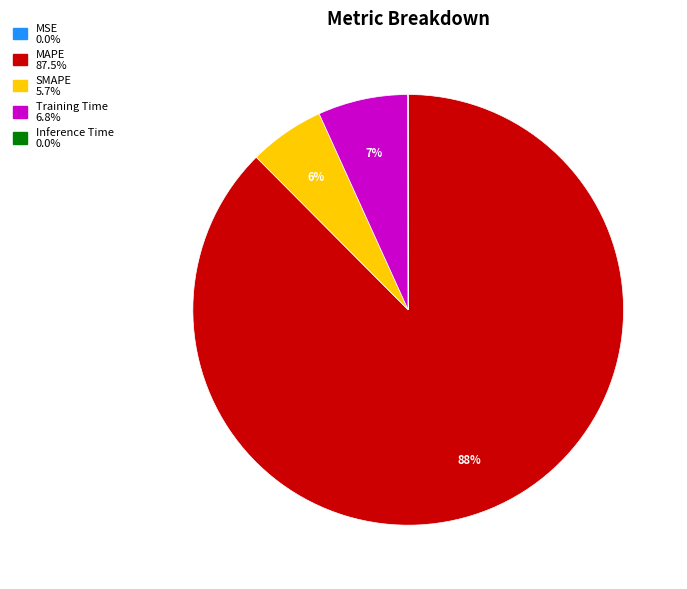

Is the sum of MAPE and SMAPE greater than half?

Yes